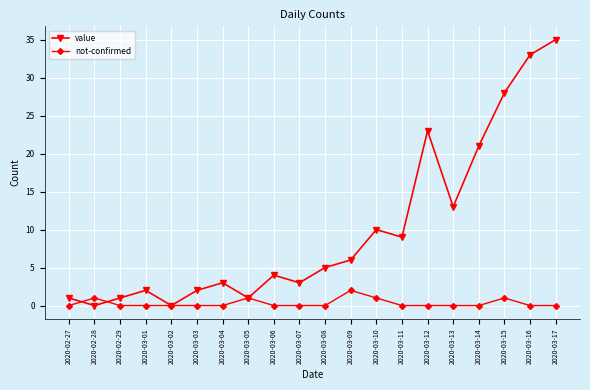

What is the label of the 5th point from the right?

2020-03-13